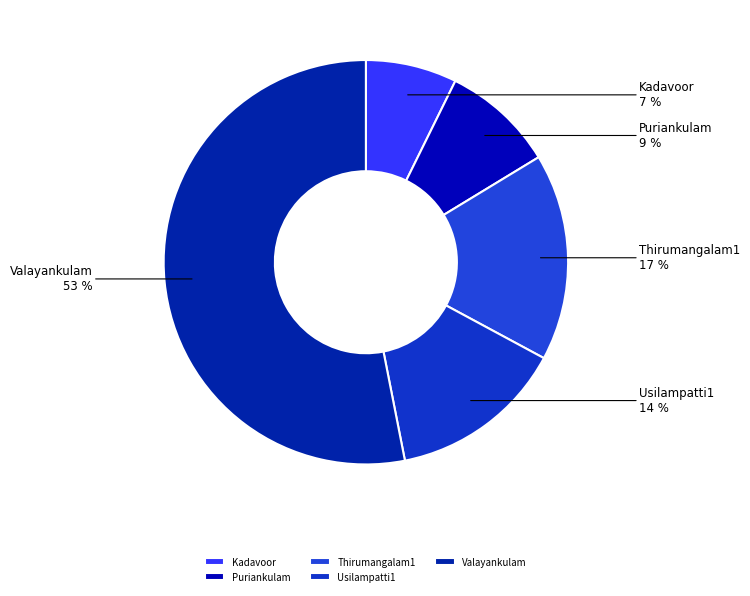

How many slices are in this pie chart?

5